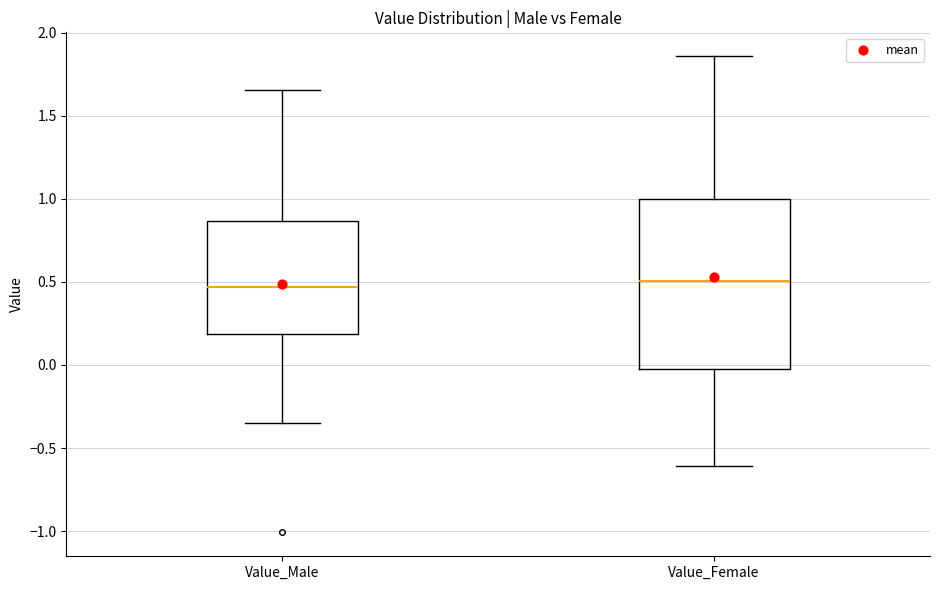

Where is the upper edge of the box for Value_Male on the y-axis? The values are not printed on the chart, so give them approximately, as read against the axis.

0.85